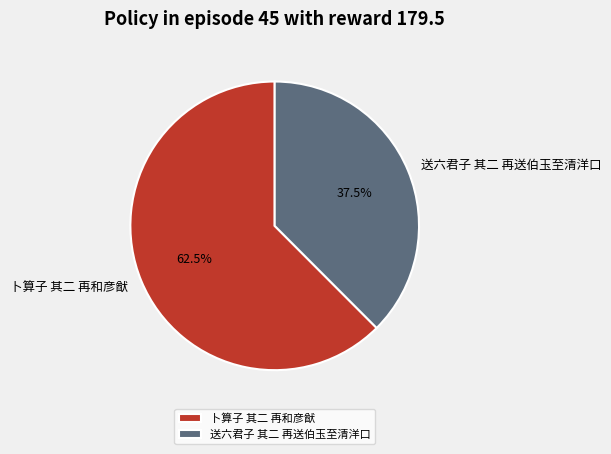

Rank the categories by value from highest to lowest.

卜算子 其二 再和彦猷, 送六君子 其二 再送伯玉至清洋口